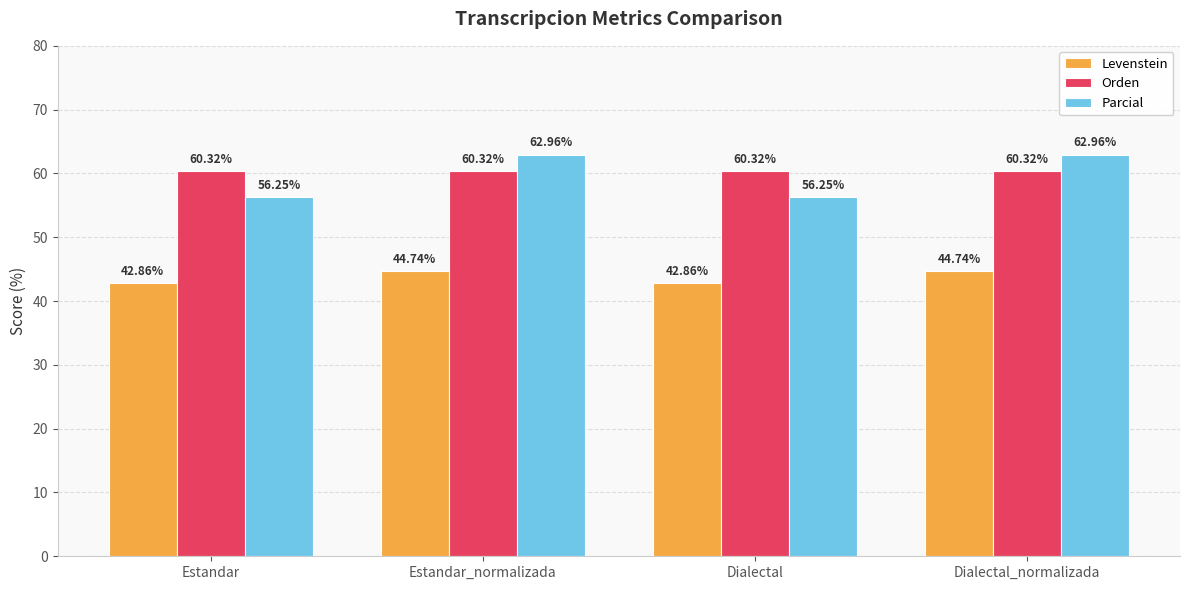

What is the label of the 4th bar from the left?

Dialectal_normalizada